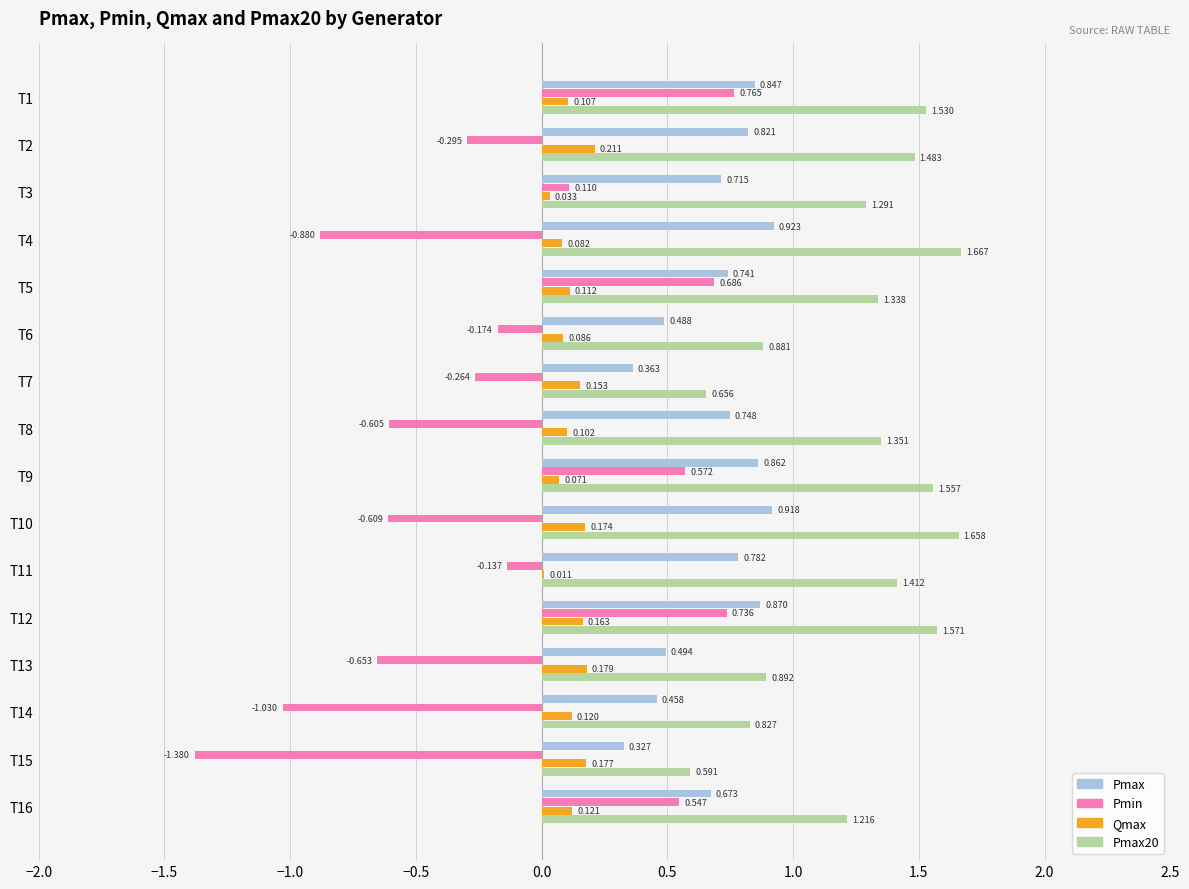

Is the value of Pmax at T4 greater than the value of Qmax at T2?

Yes